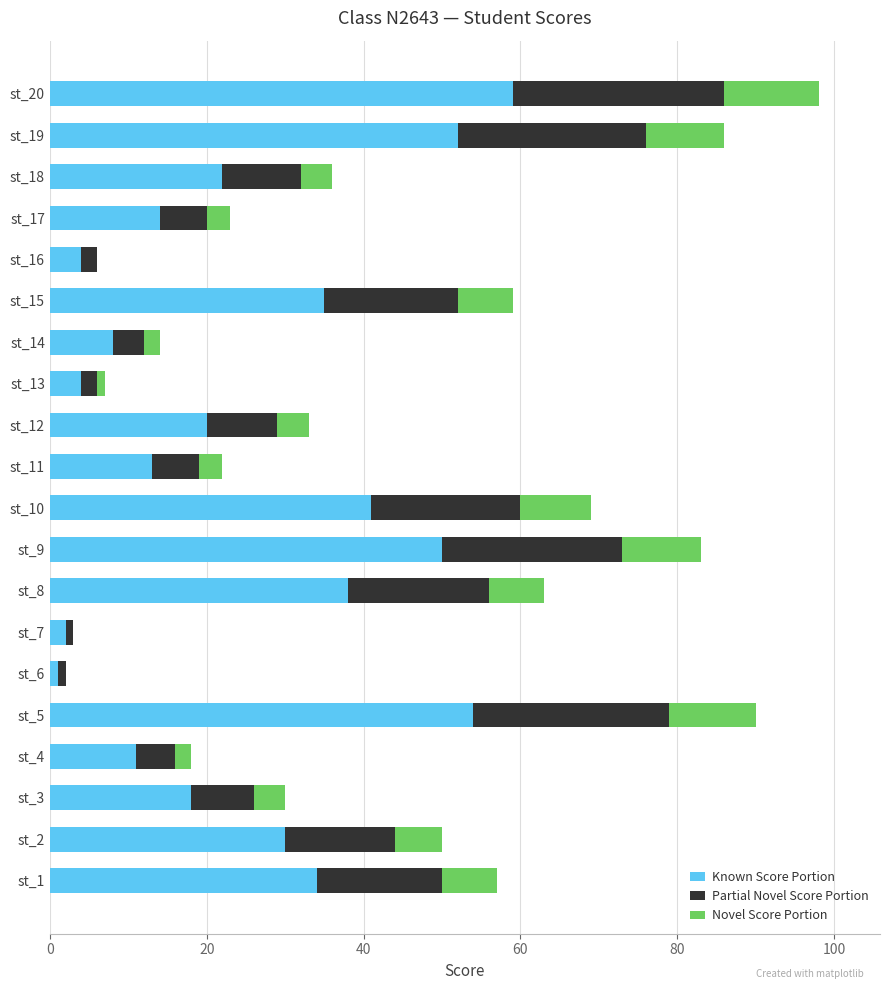

What is the highest value of the Known Score Portion series?

59